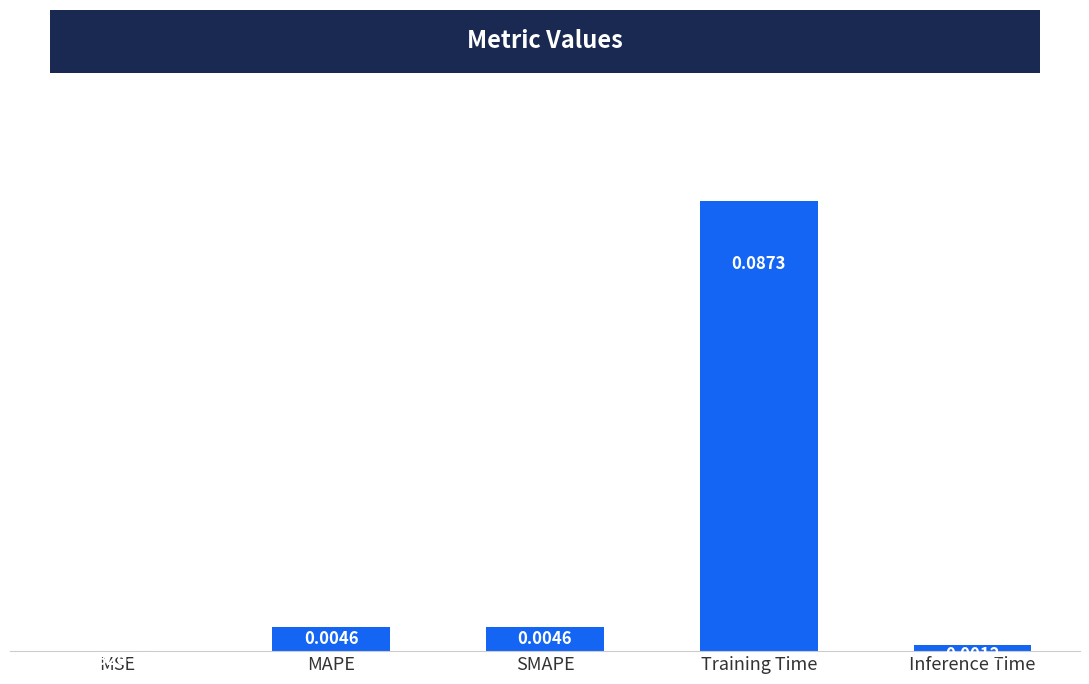

Between Training Time and MAPE, which is larger?

Training Time